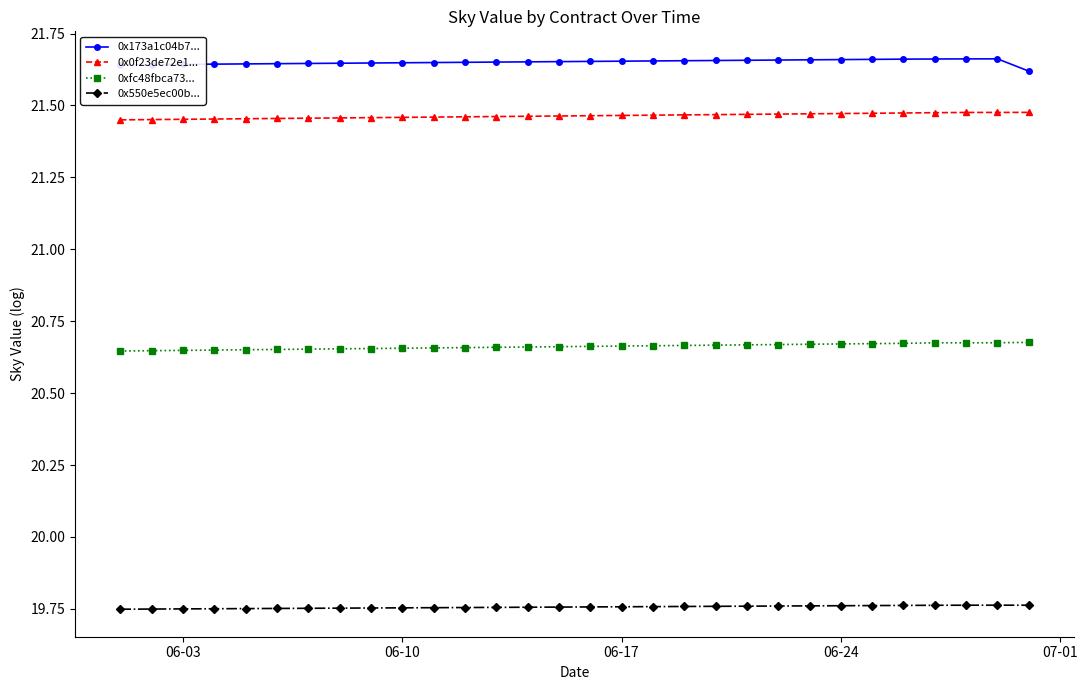

What are all the series names shown in the legend?

0x173a1c04b7..., 0x0f23de72e1..., 0xfc48fbca73..., 0x550e5ec00b...